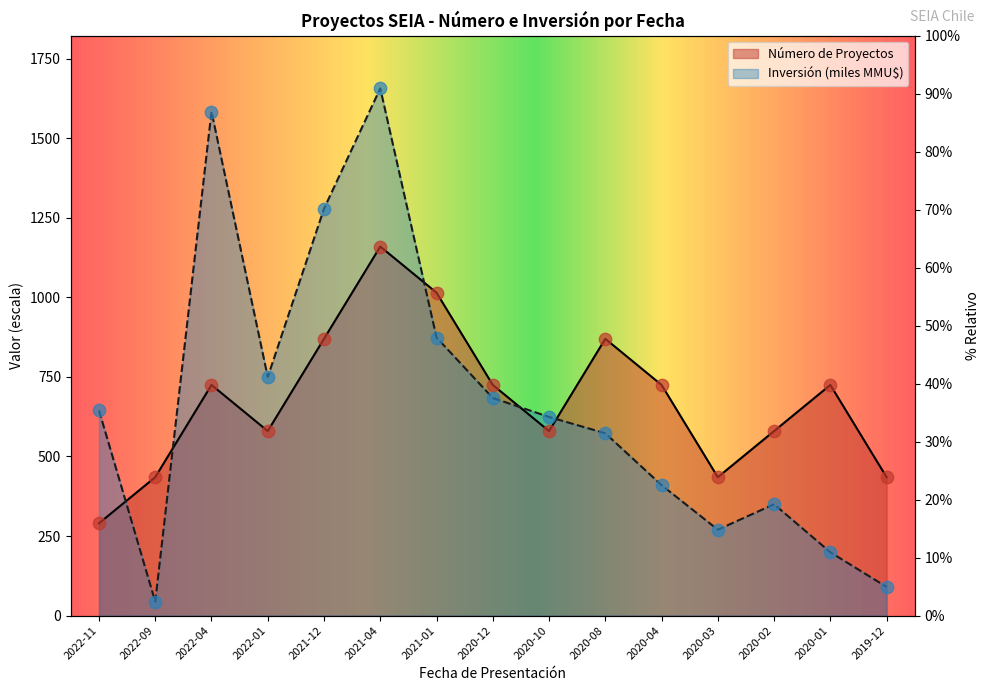

Which series has the widest spread of Y values?

Inversión Total (MMU$)